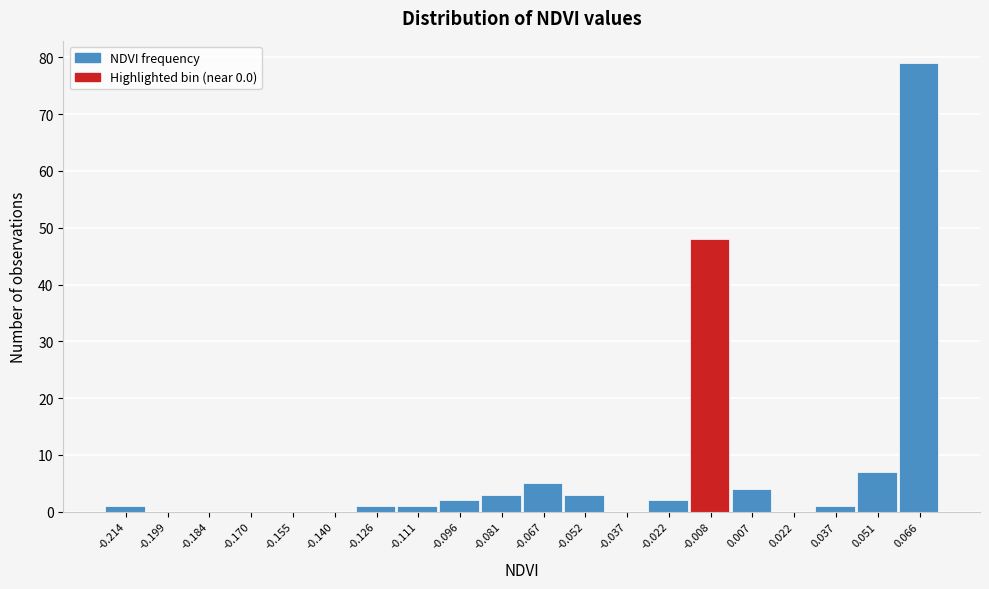

Reading left to right, transcribe all the data shown in this chart.

-0.214=1	-0.199=0	-0.184=0	-0.170=0	-0.155=0	-0.140=0	-0.126=1	-0.111=1	-0.096=2	-0.081=3	-0.067=5	-0.052=3	-0.037=0	-0.022=2	-0.008=48	0.007=4	0.022=0	0.037=1	0.051=7	0.066=79